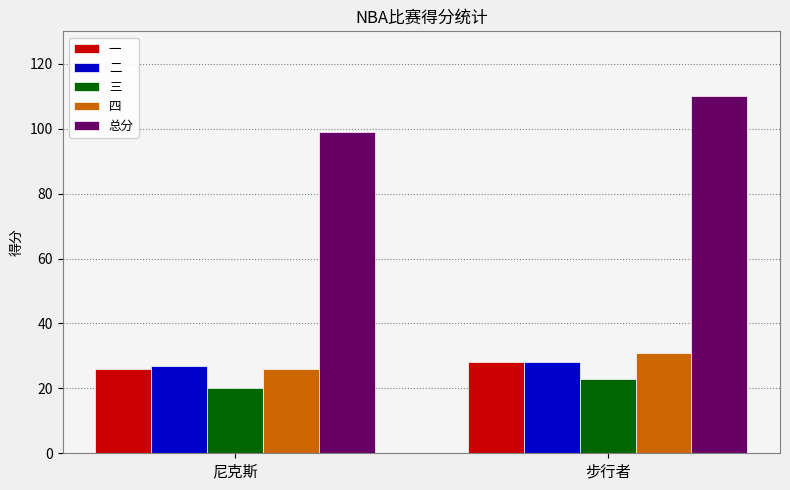

What is the label of the 1st bar from the right?

步行者